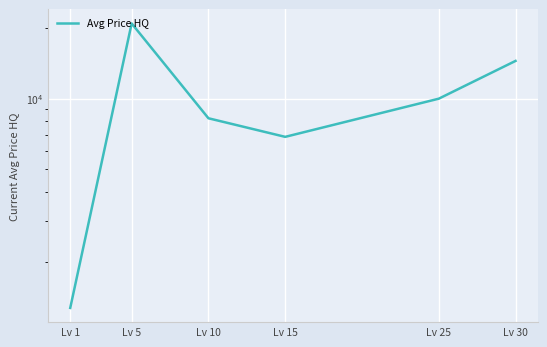

How many categories are shown in the chart?

6